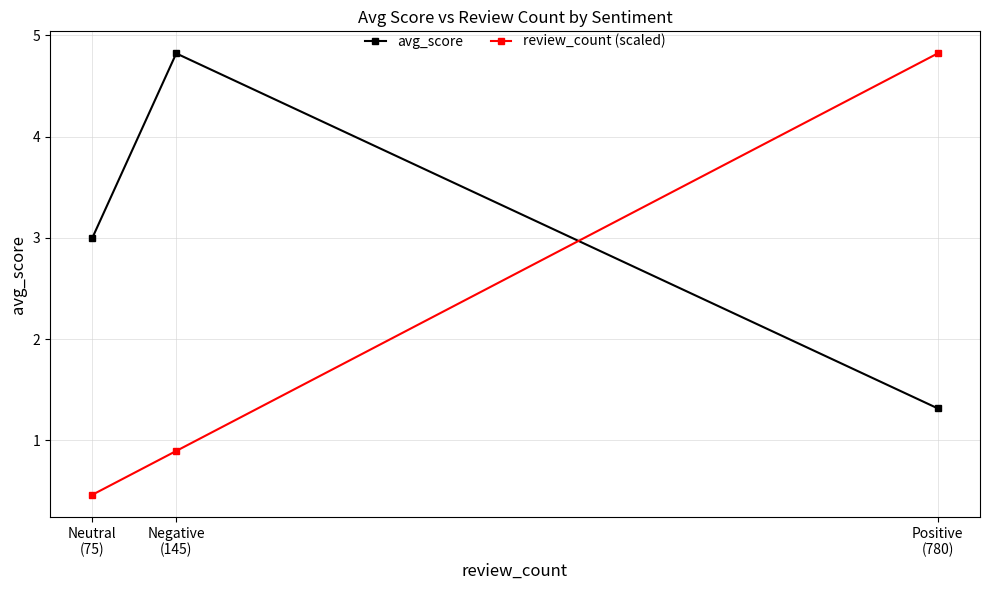

What is the average value of the avg_score series?

3.0